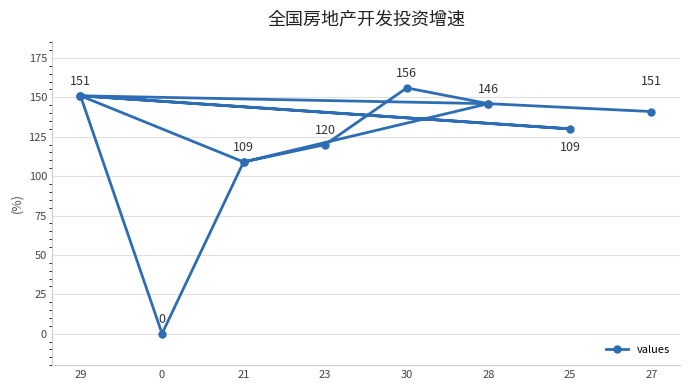

What is the greatest value displayed?

156